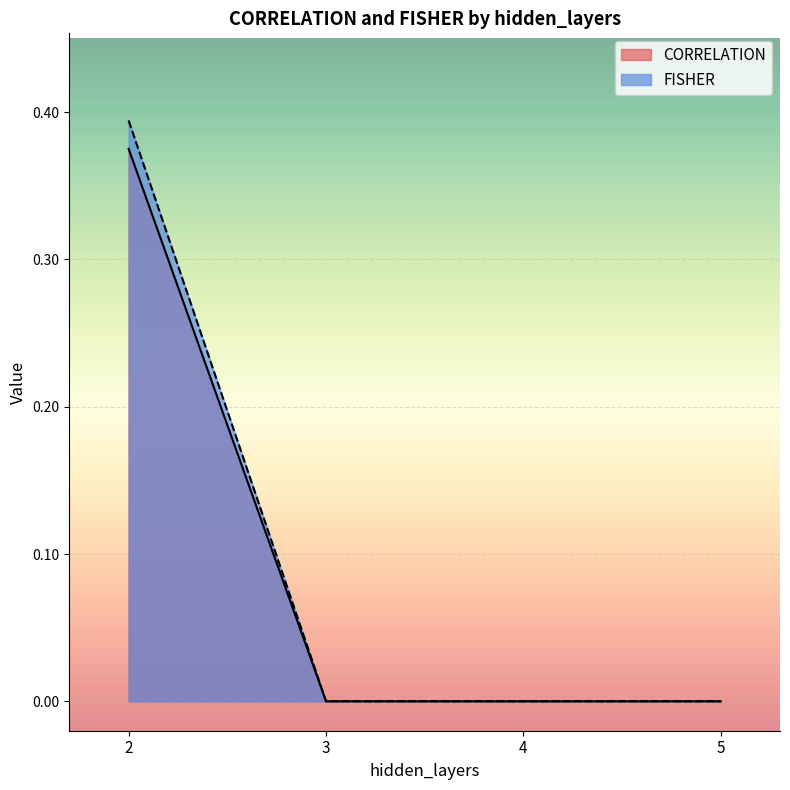

What is the average value of the CORRELATION series?

0.1